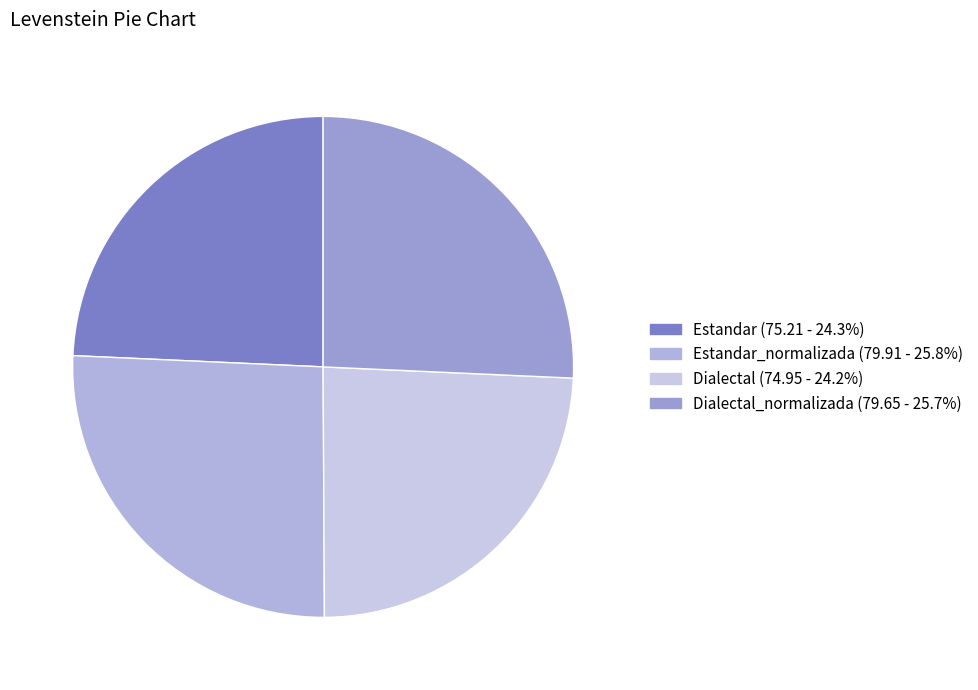

Count the number of slices in the pie.

4